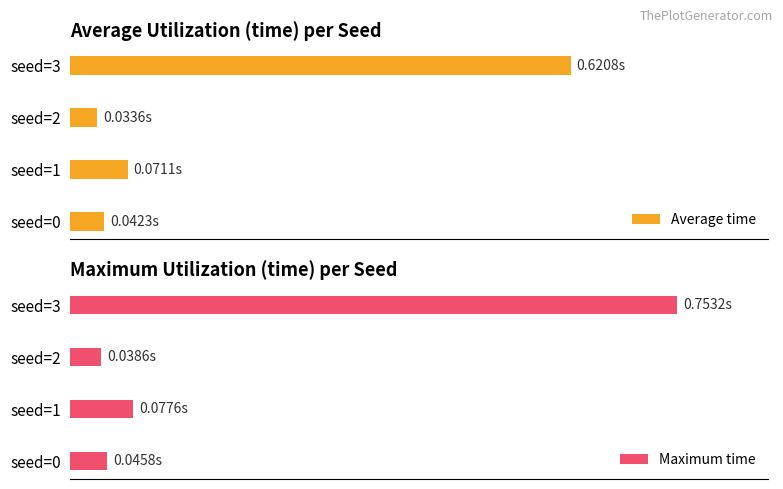

At which label is Maximum time closest to 0?

seed=2